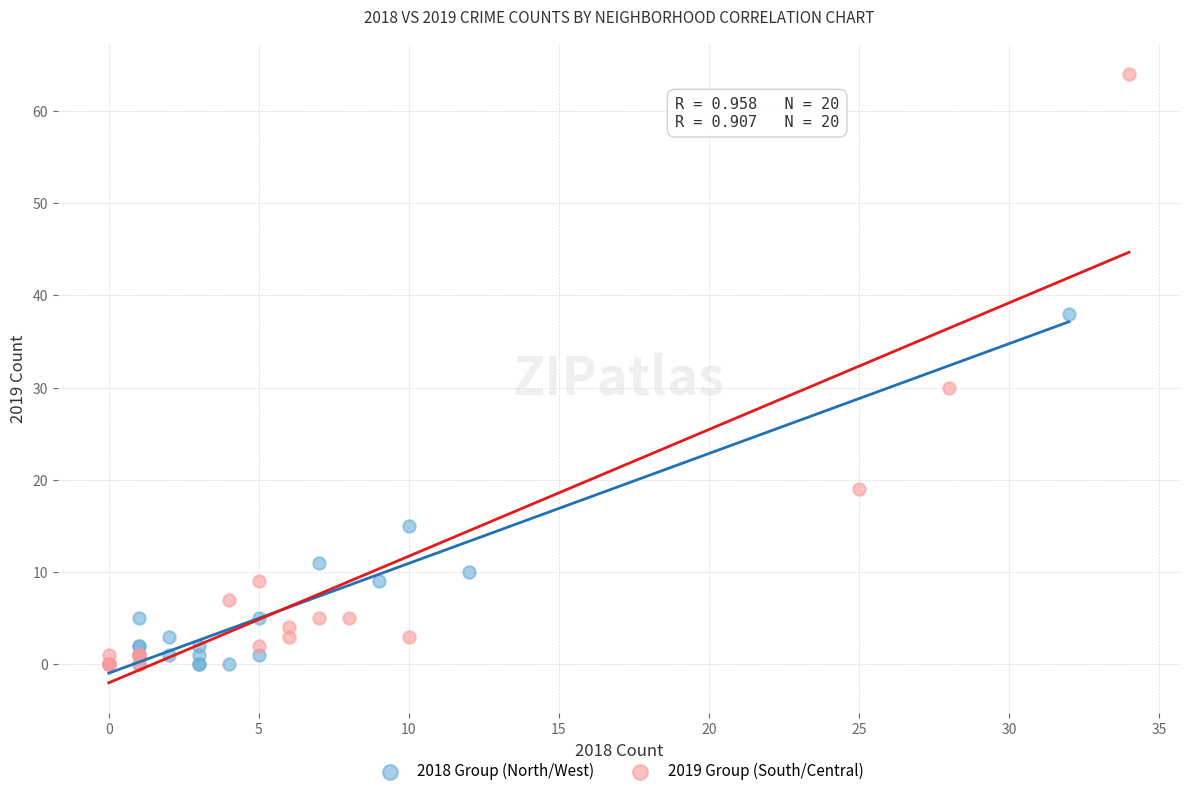

Which series has the widest spread of Y values?

2019 Group (South/Central)